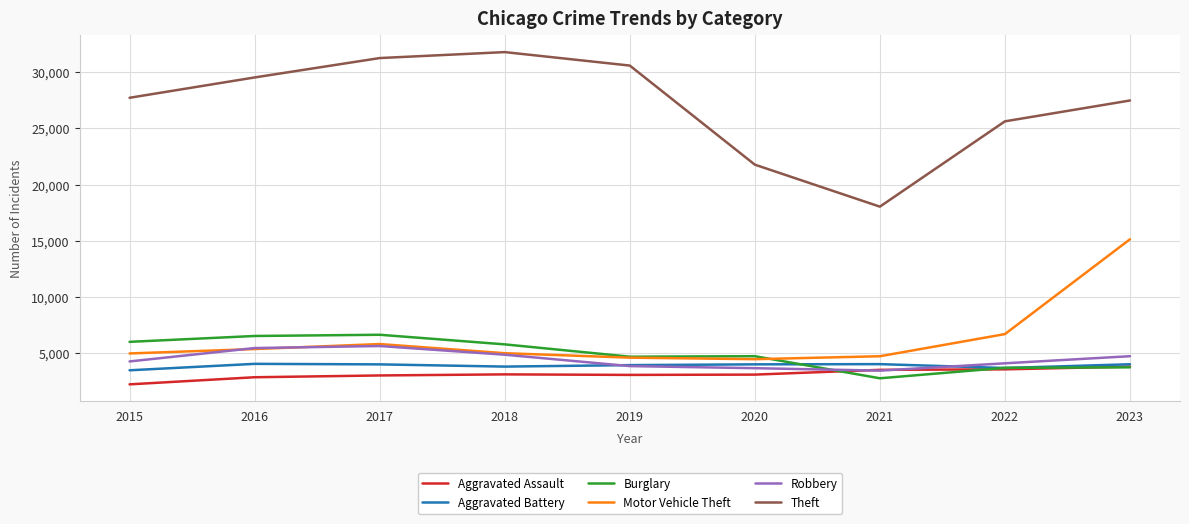

What is the maximum value shown in the chart?

31803